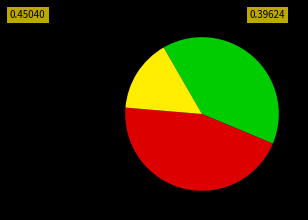

Is there a majority slice in this chart?

No